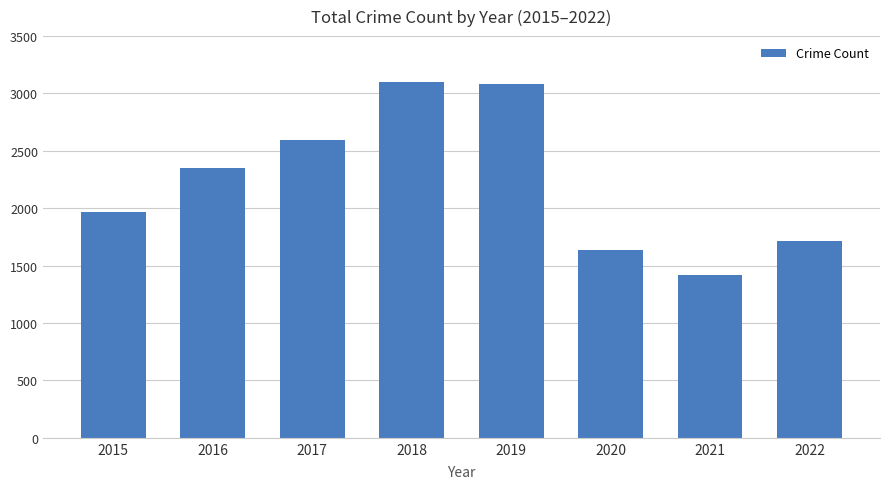

Approximately how many times larger is the value at 2016 compared to 2018?

0.8